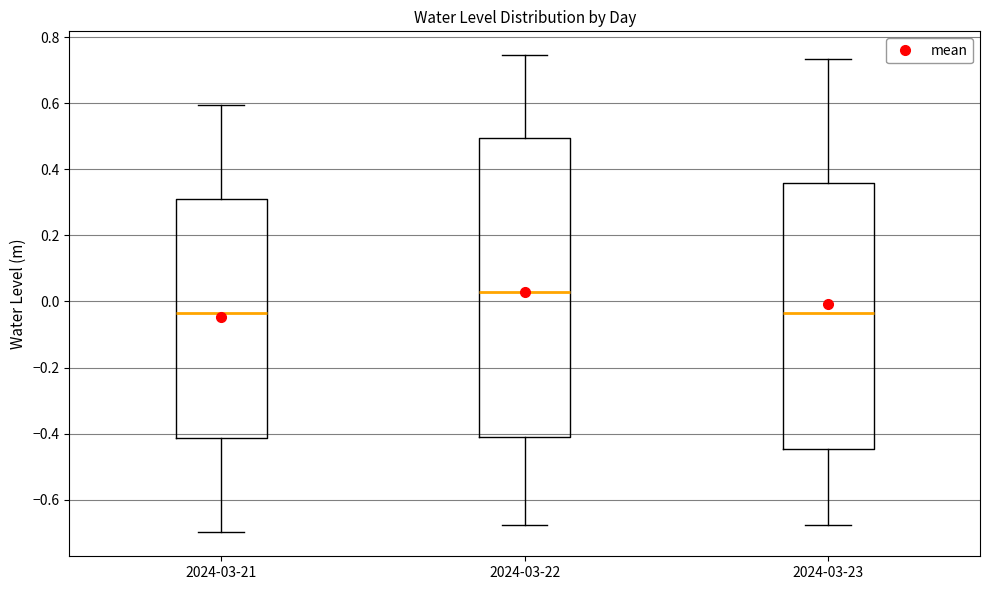

Reading left to right, read every box against the y-axis: the position of its median line, the range the box covers, and the ends of its whiskers. The values are not printed on the chart, so give them approximately, as read against the axis.

2024-03-21: median -0.04, box -0.42 to 0.32, whiskers -0.70 to 0.60
2024-03-22: median 0.02, box -0.42 to 0.50, whiskers -0.68 to 0.74
2024-03-23: median -0.04, box -0.44 to 0.36, whiskers -0.68 to 0.74